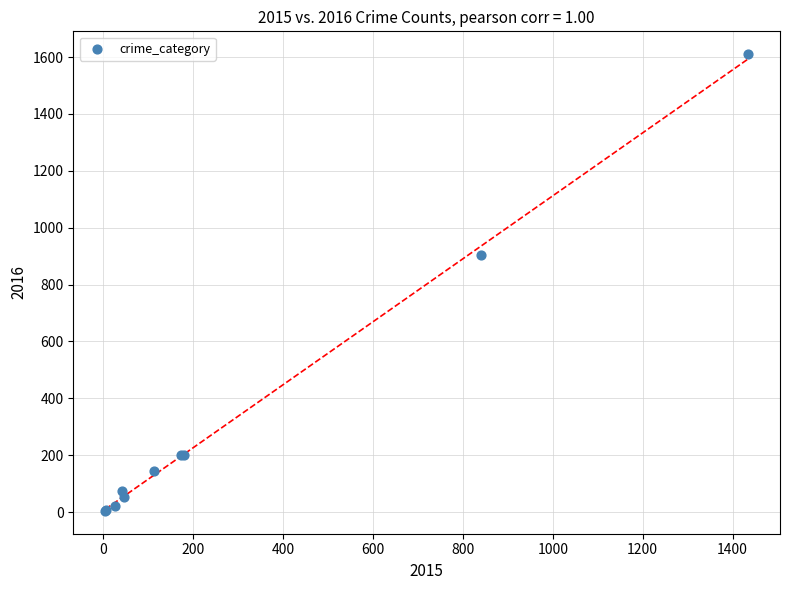

What Y value in the scatter plot is closest to 807?

903